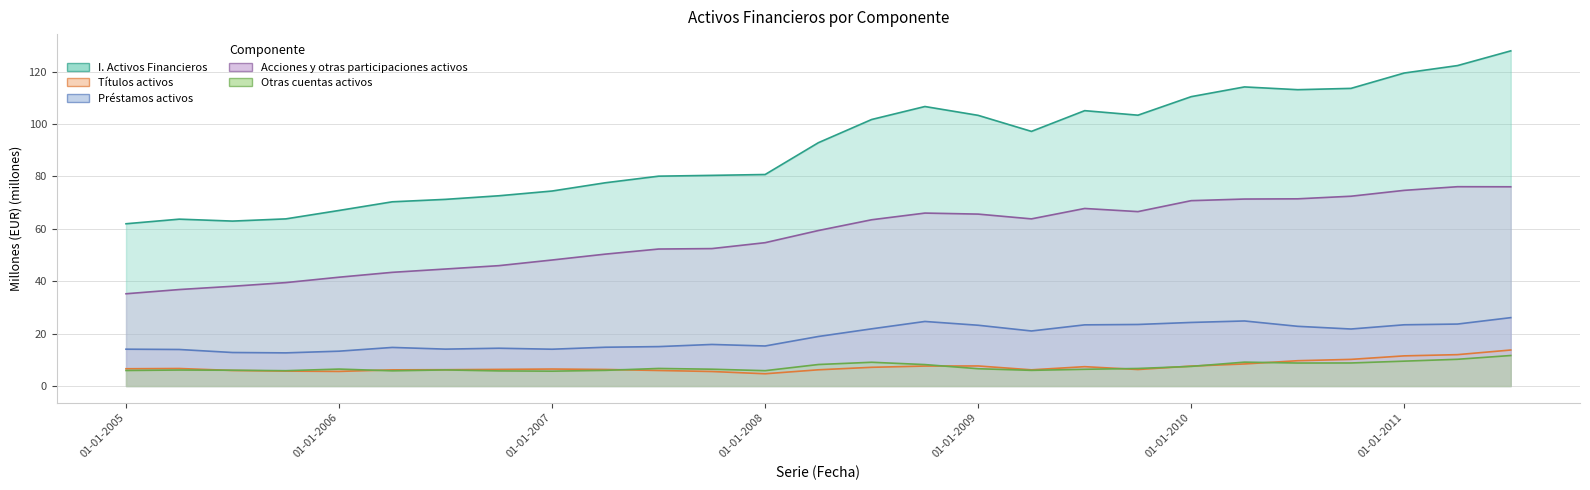

Reading left to right, what are all the values shown in this chart?

I. Activos Financieros: 61.9	63.7	62.9	63.8	67.0	70.3	71.2	72.6	74.4	77.6	80.1	80.4	80.7	92.9	101.7	106.7	103.3	97.2	105.1	103.4	110.4	114.1	113.1	113.6	119.5	122.3	127.9
Títulos activos: 6.6	6.7	5.9	5.7	5.6	6.2	6.2	6.3	6.5	6.3	5.9	5.5	4.7	6.2	7.1	7.6	7.7	6.2	7.4	6.3	7.6	8.4	9.7	10.2	11.5	12.0	13.7
Préstamos activos: 14.1	13.9	12.8	12.7	13.3	14.7	14.1	14.4	14.0	14.8	15.0	15.9	15.3	18.9	21.8	24.6	23.2	21.0	23.3	23.5	24.3	24.8	22.8	21.8	23.4	23.6	26.1
Acciones y otras participaciones activos: 35.2	36.8	38.1	39.5	41.5	43.4	44.7	45.9	48.1	50.3	52.3	52.5	54.7	59.3	63.5	66.0	65.6	63.8	67.8	66.6	70.7	71.4	71.4	72.4	74.7	76.1	76.0
Otras cuentas activos: 5.9	6.1	6.0	5.8	6.5	5.8	6.1	5.8	5.7	6.0	6.7	6.4	5.9	8.2	9.1	8.2	6.6	6.0	6.4	6.7	7.5	9.1	8.8	8.8	9.5	10.2	11.6